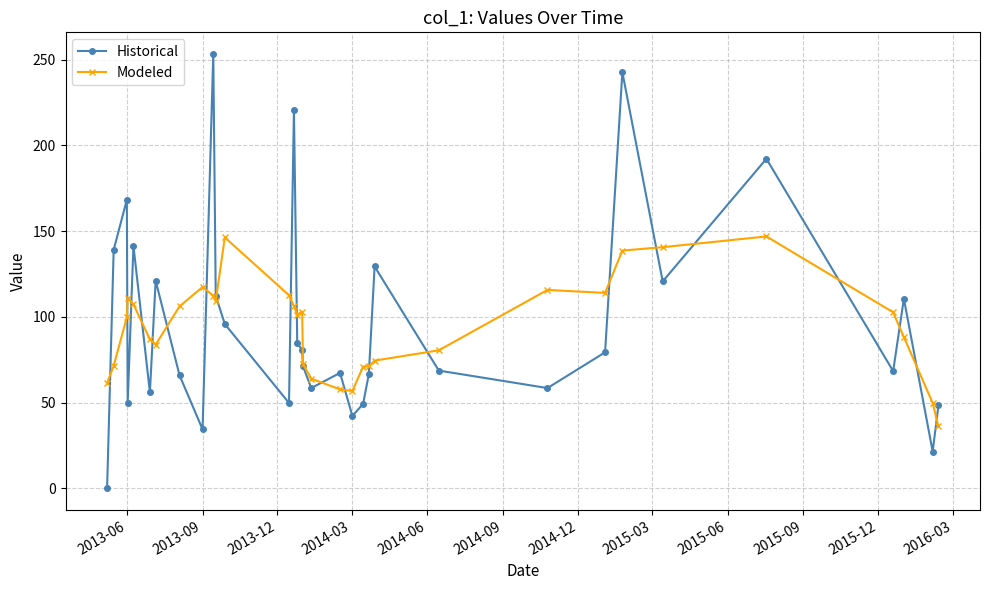

What is the value of the Modeled point at the 14th from the left?

106.2